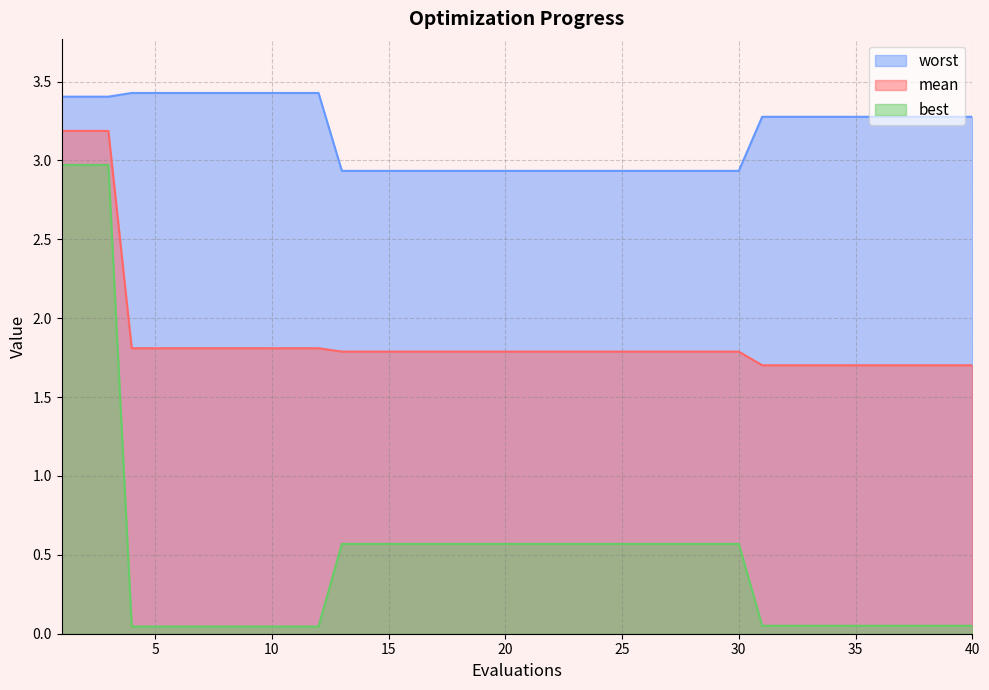

Which label corresponds to the largest value in the chart?

4